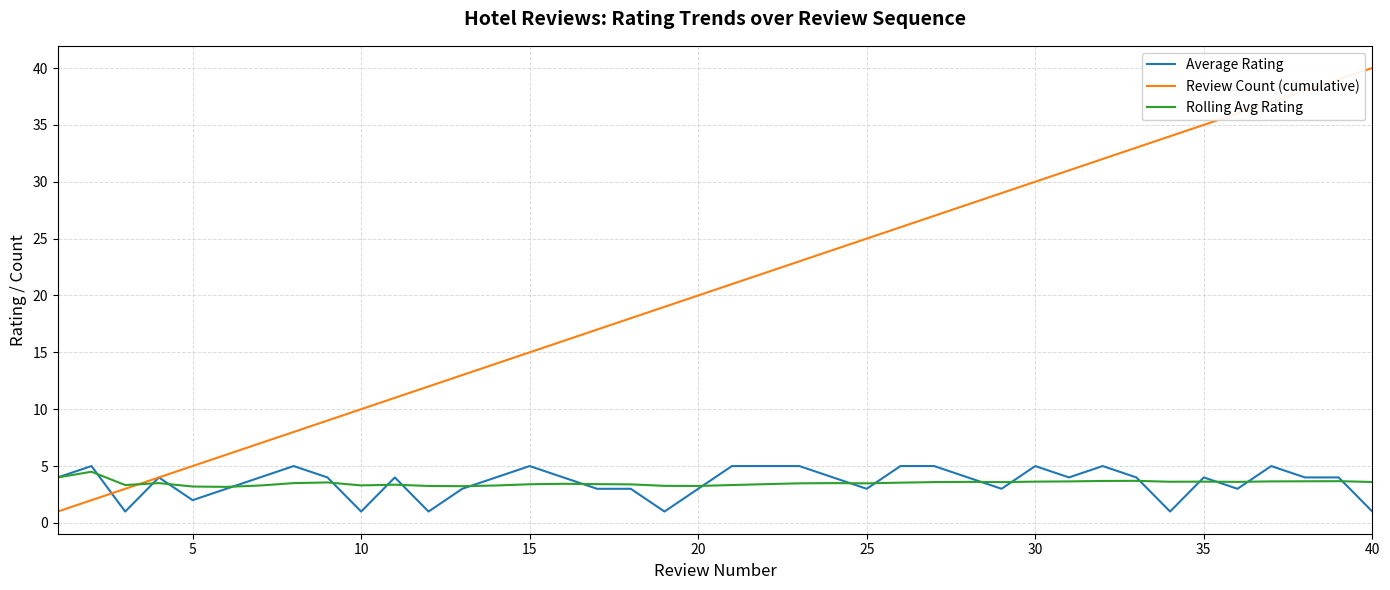

How many lines are shown in the chart?

3